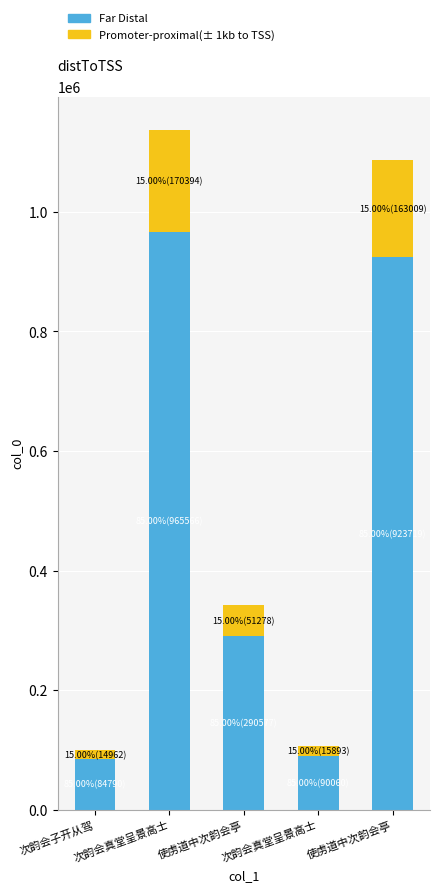

What are all the series names shown in the legend?

Far Distal, Promoter-proximal(± 1kb to TSS)